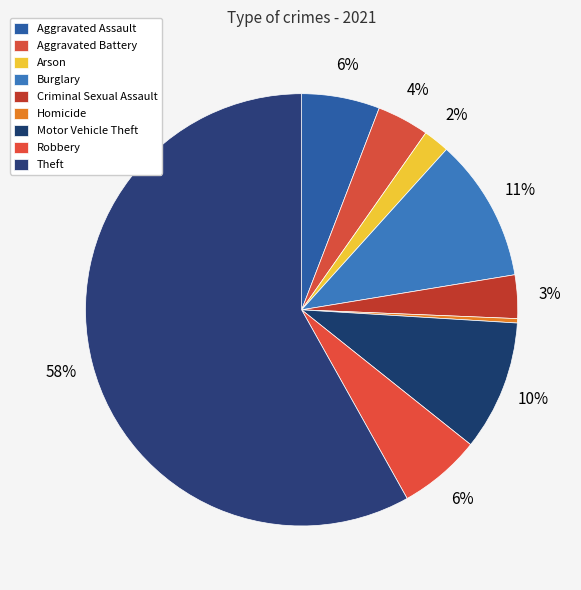

Between Arson and Homicide, which is larger?

Arson